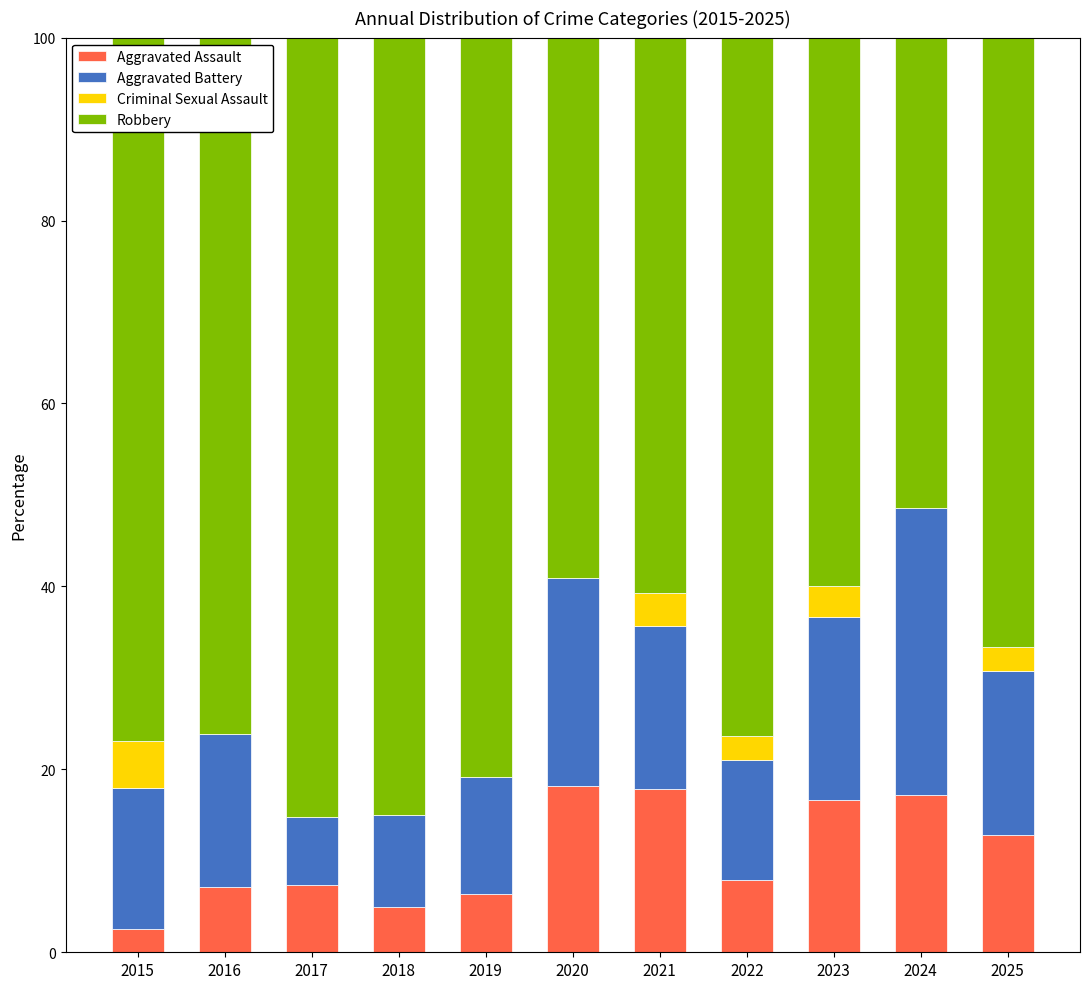

Is it true that Aggravated Assault equals 7.1 at 2016?

True